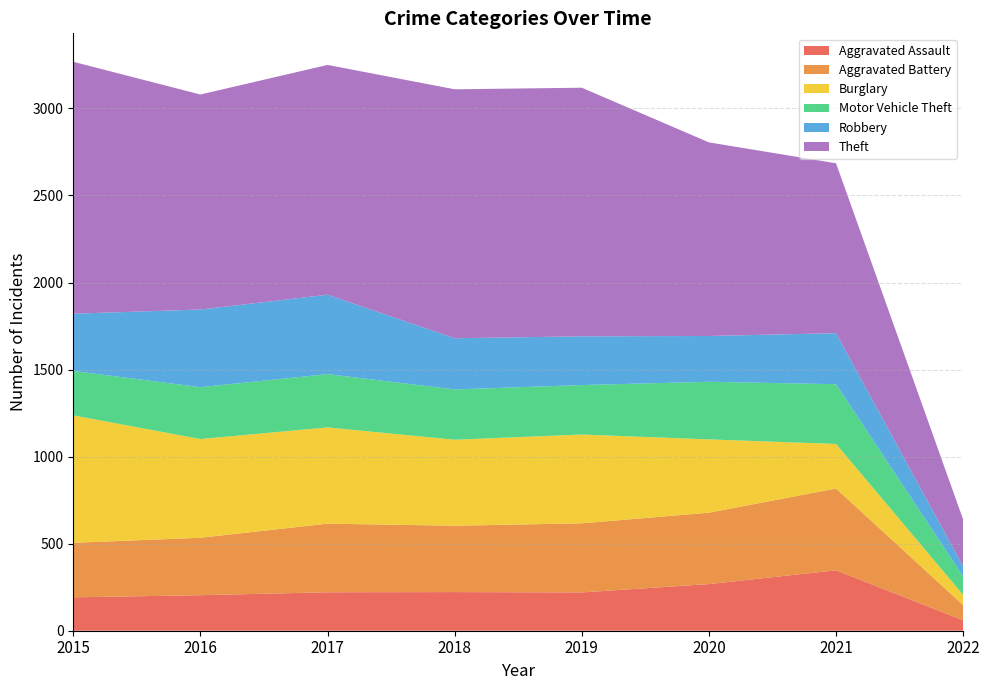

At how many categories does at least one series exceed 1180?

5